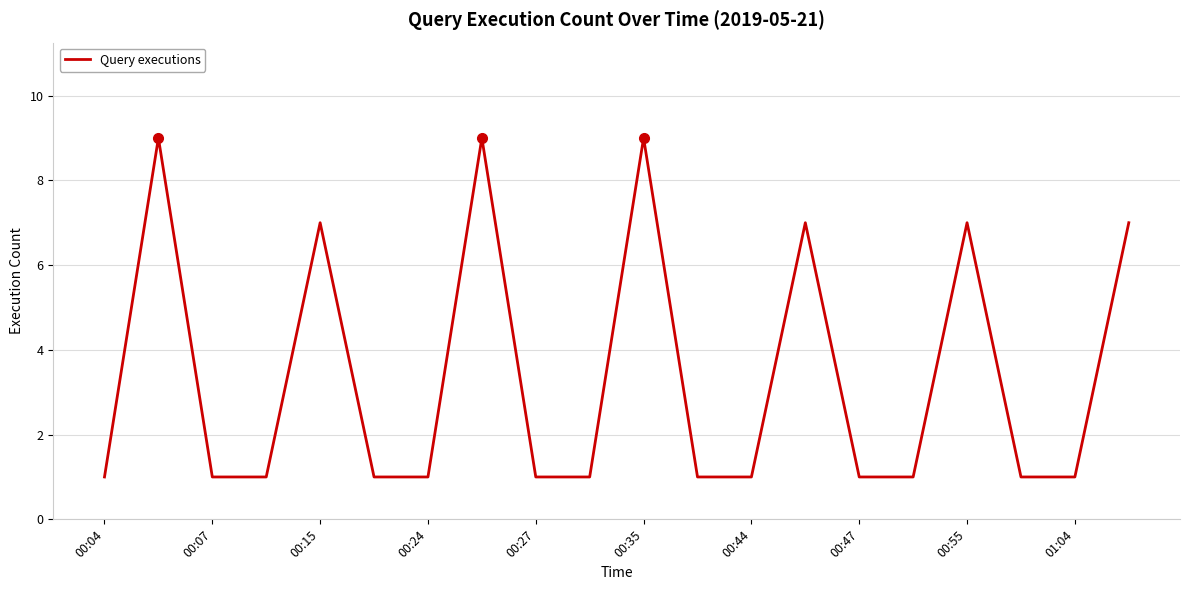

What is the greatest value displayed?

9